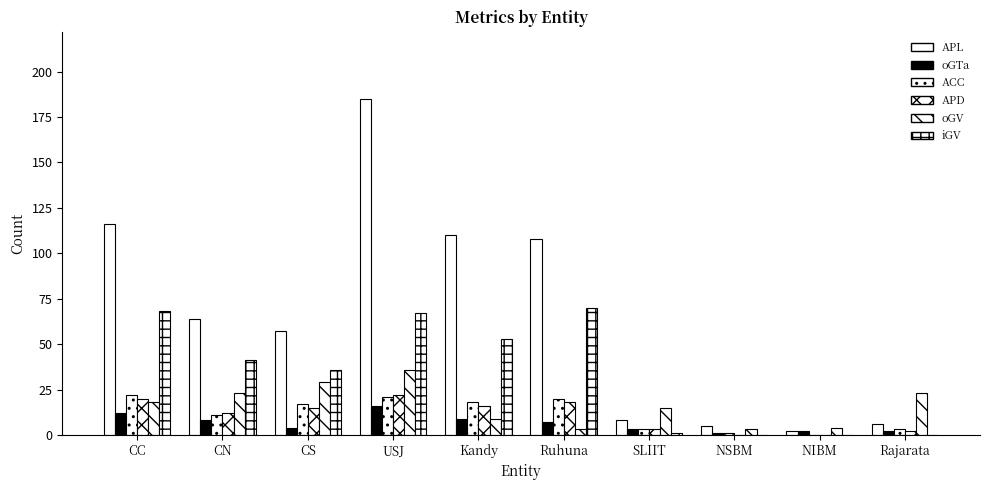

Between CN and NSBM, which is larger?

CN